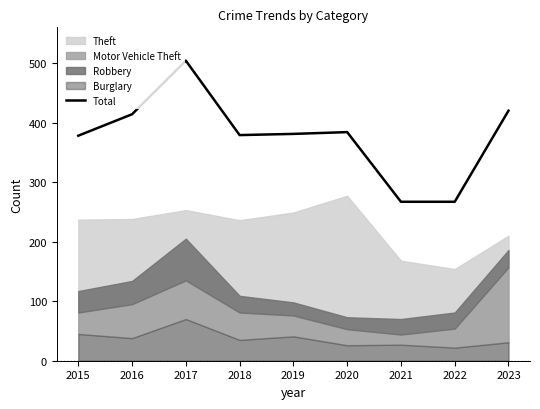

Reading left to right, transcribe all the data shown in this chart.

378	414	504	379	381	384	267	267	420